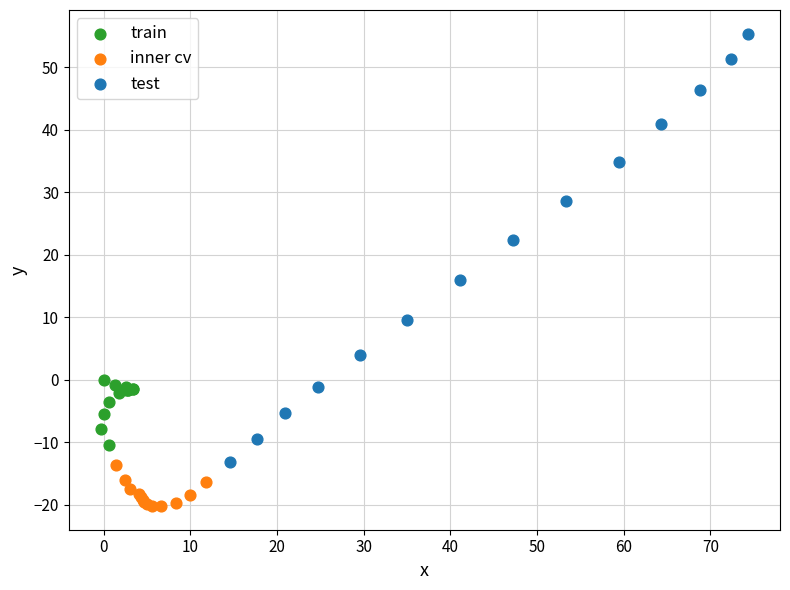

Which series reaches the maximum Y coordinate?

test